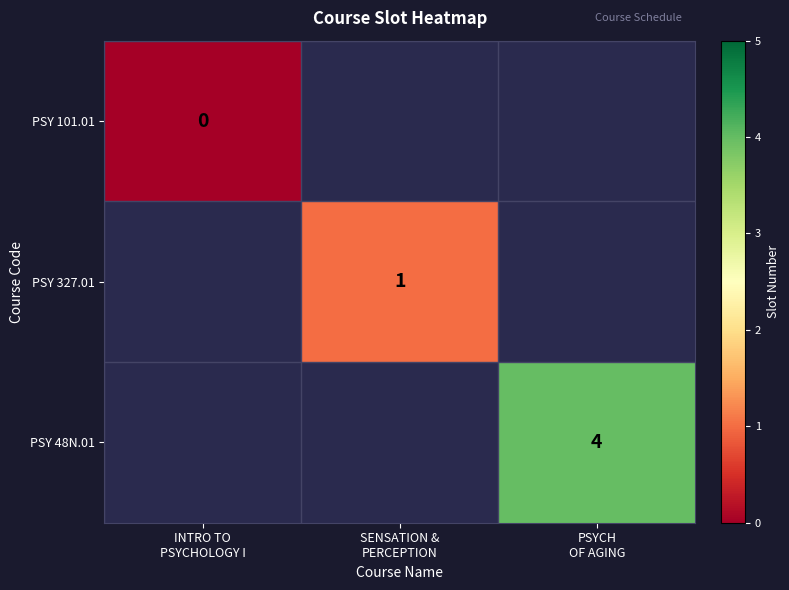

The PSY 327.01 series shows 1.0 at SENSATION & PERCEPTION. True or false?

True